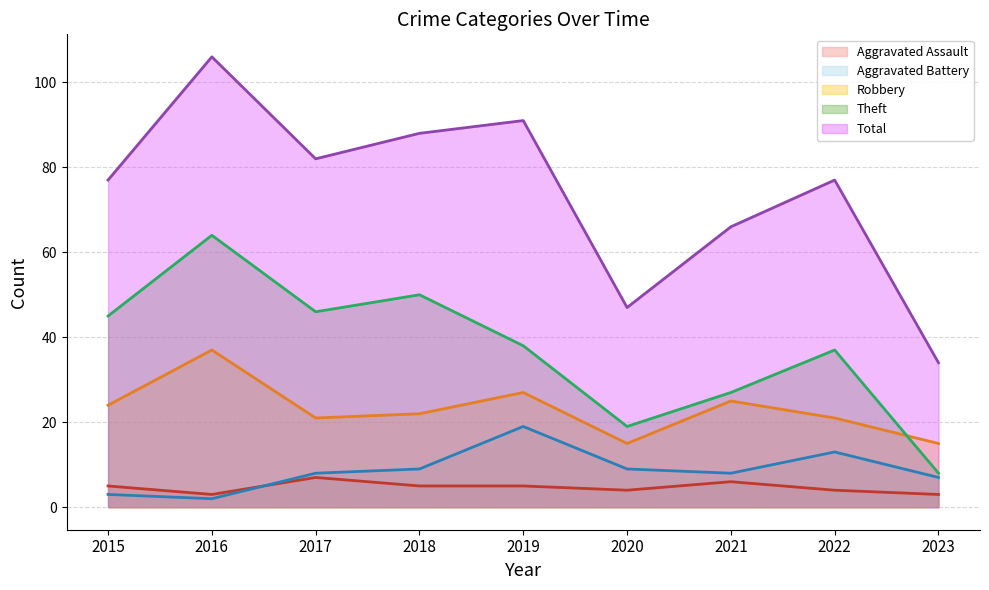

What is the difference between the second highest and minimum values in the Theft (line) series?

42